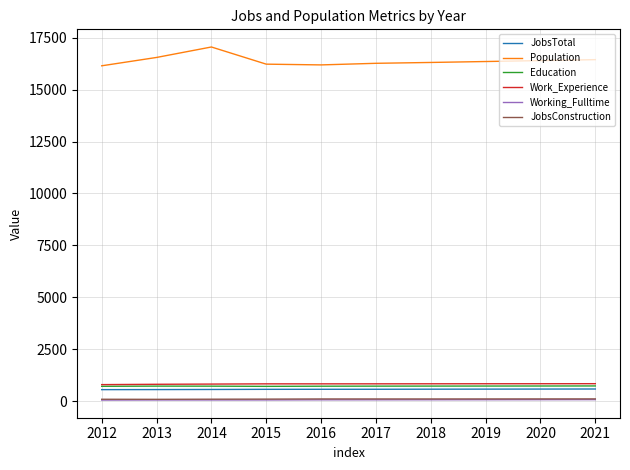

True or false: JobsConstruction and Working_Fulltime cross at least once.

False